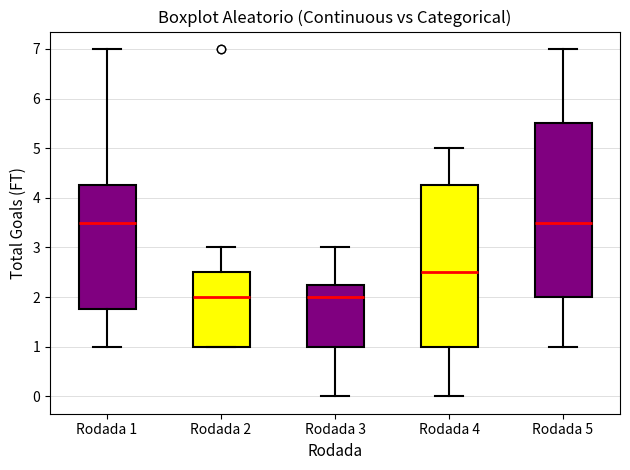

Reading left to right, transcribe this box plot: for each box, give where its median line is, the range the box spans, and where its two whiskers end, as read against the y-axis. The values are not printed on the chart, so give them approximately, as read against the axis.

Rodada 1: median 3.5, box 1.8 to 4.3, whiskers 1.0 to 7.0
Rodada 2: median 2.0, box 1.0 to 2.5, whiskers 1.0 to 3.0
Rodada 3: median 2.0, box 1.0 to 2.3, whiskers 0.0 to 3.0
Rodada 4: median 2.5, box 1.0 to 4.3, whiskers 0.0 to 5.0
Rodada 5: median 3.5, box 2.0 to 5.5, whiskers 1.0 to 7.0